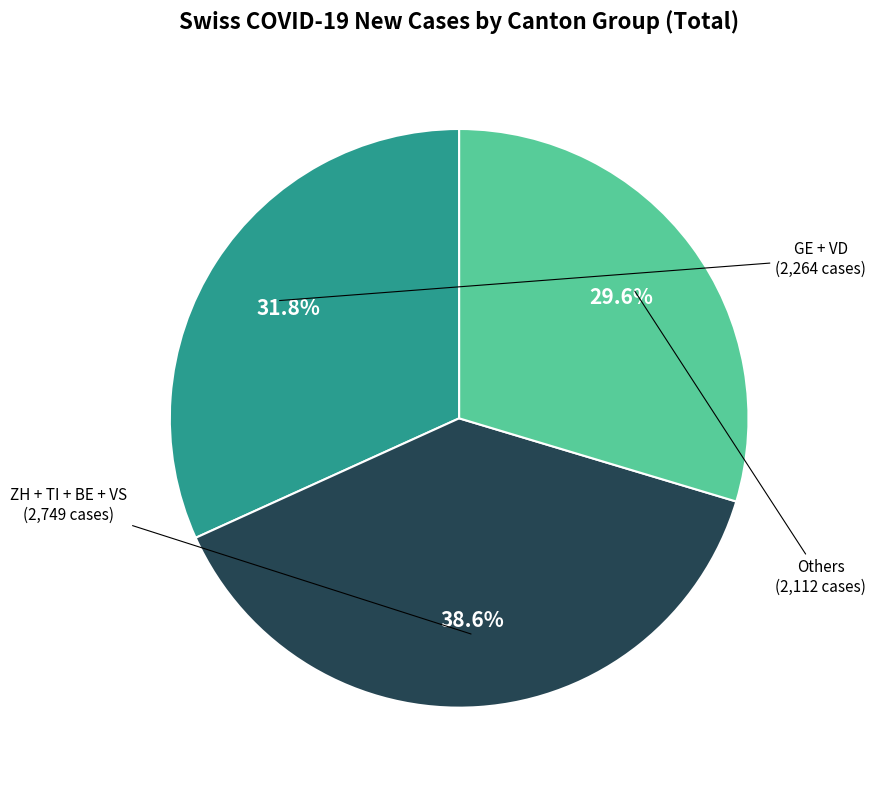

Is there a majority slice in this chart?

No